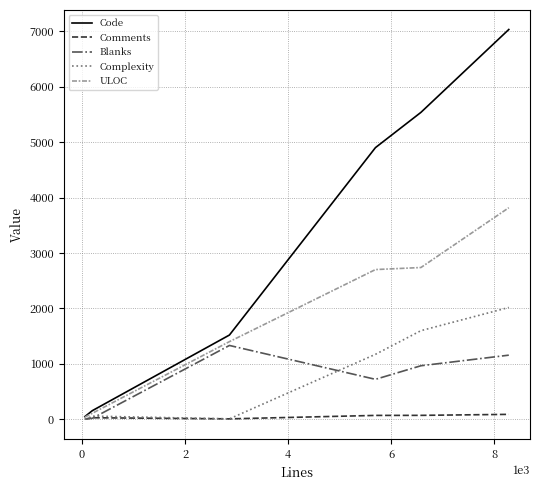

Does the chart display data point markers on the line(s)?

No